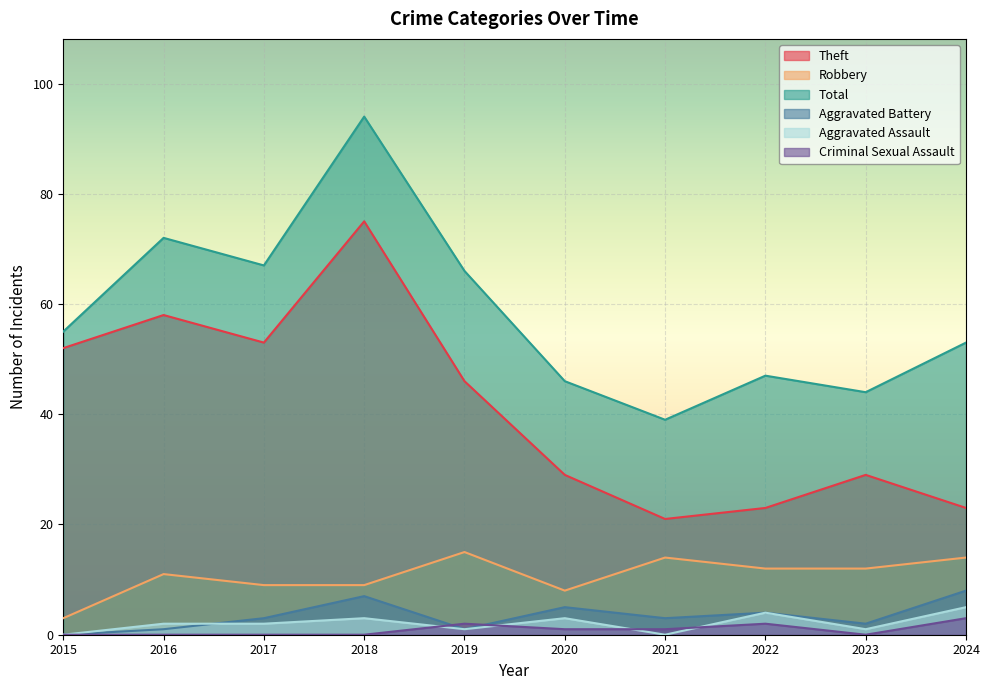

True or false: Total and Criminal Sexual Assault intersect in this chart.

False